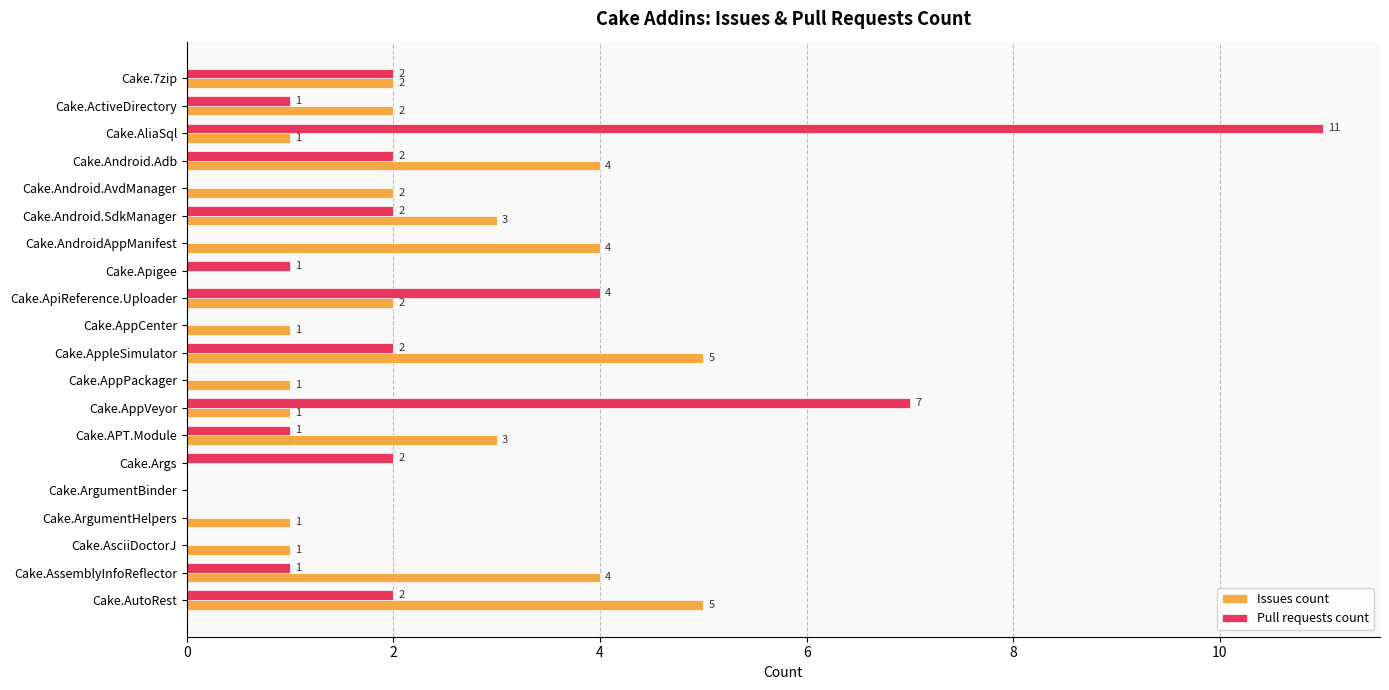

True or false: Issues count has a value of 1 at Cake.ActiveDirectory.

False